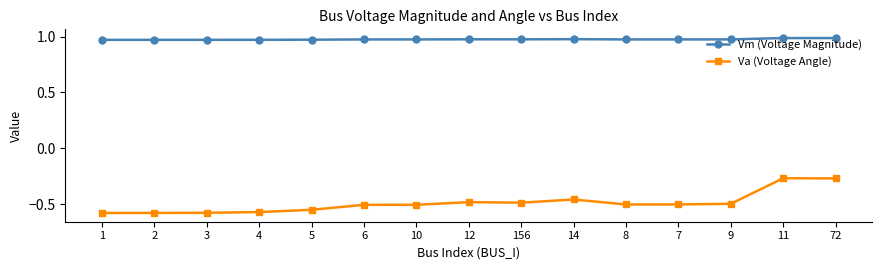

List the series in order of their peak value, highest first.

Vm (Voltage Magnitude), Va (Voltage Angle)